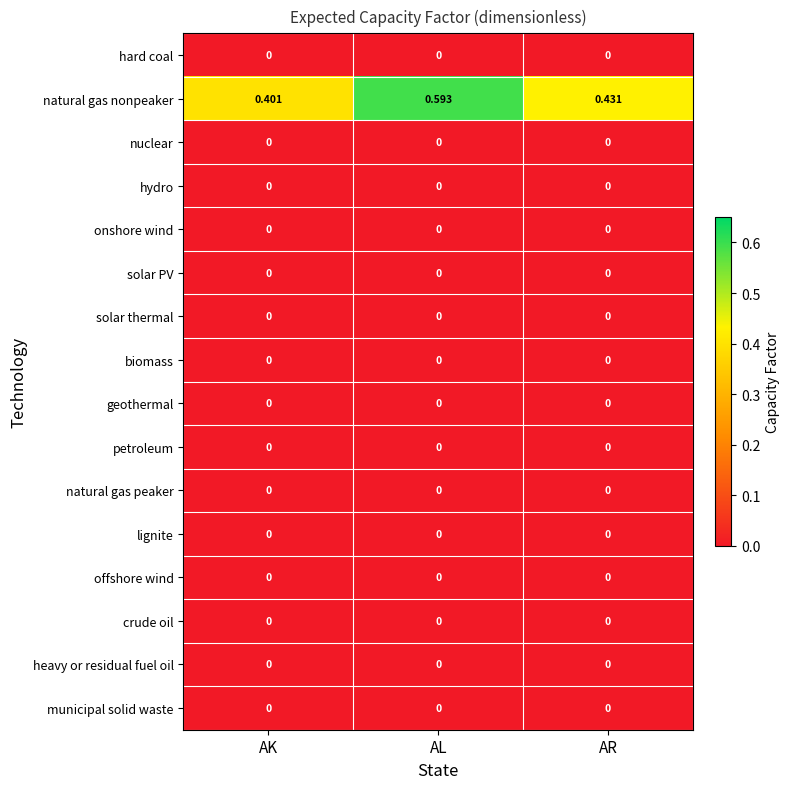

At which category is the sum across all series the highest?

AL